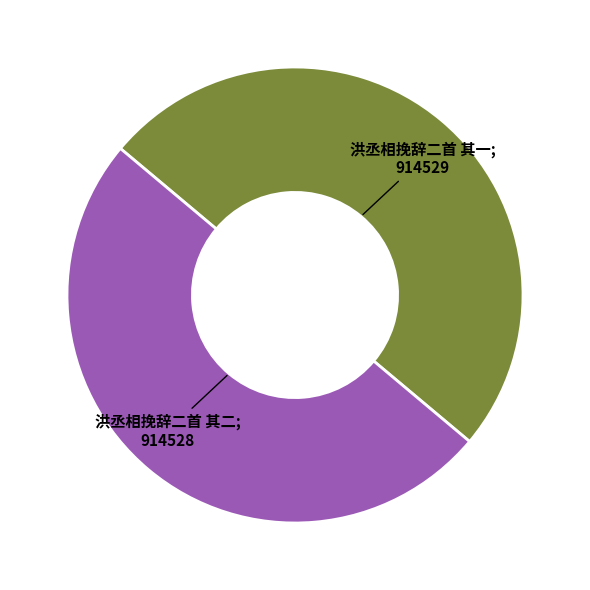

Rank the categories by value from highest to lowest.

洪丞相挽辞二首 其一, 洪丞相挽辞二首 其二